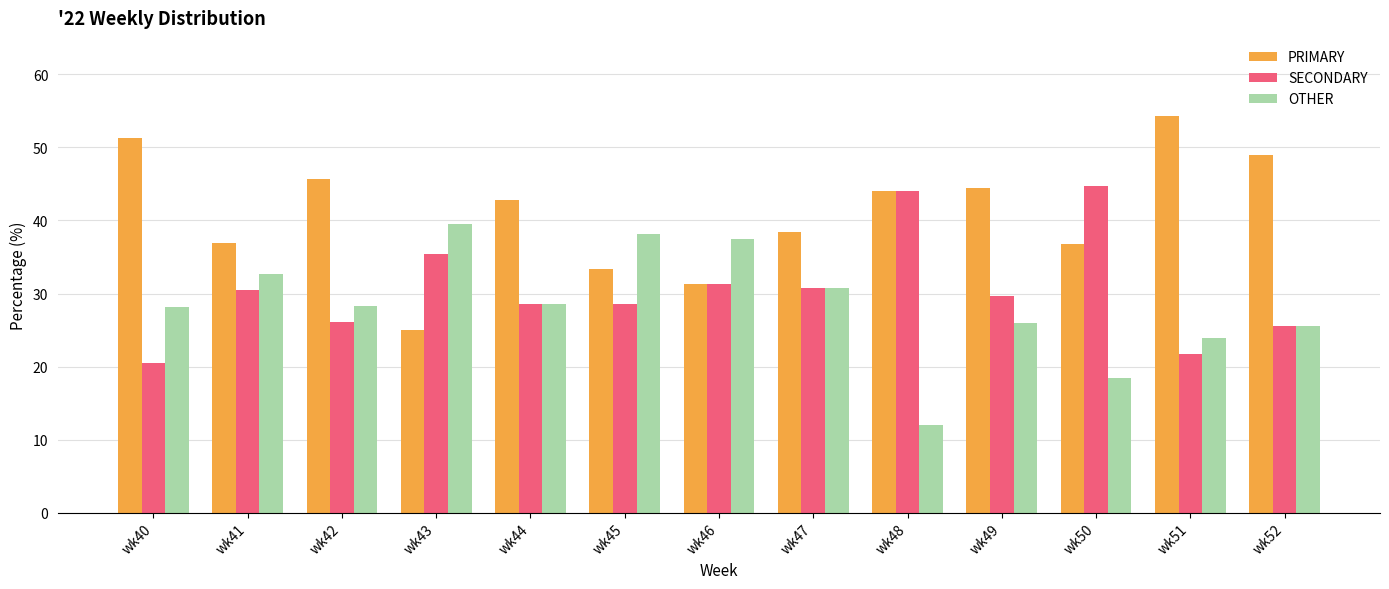

Which series has the largest total across all categories?

PRIMARY